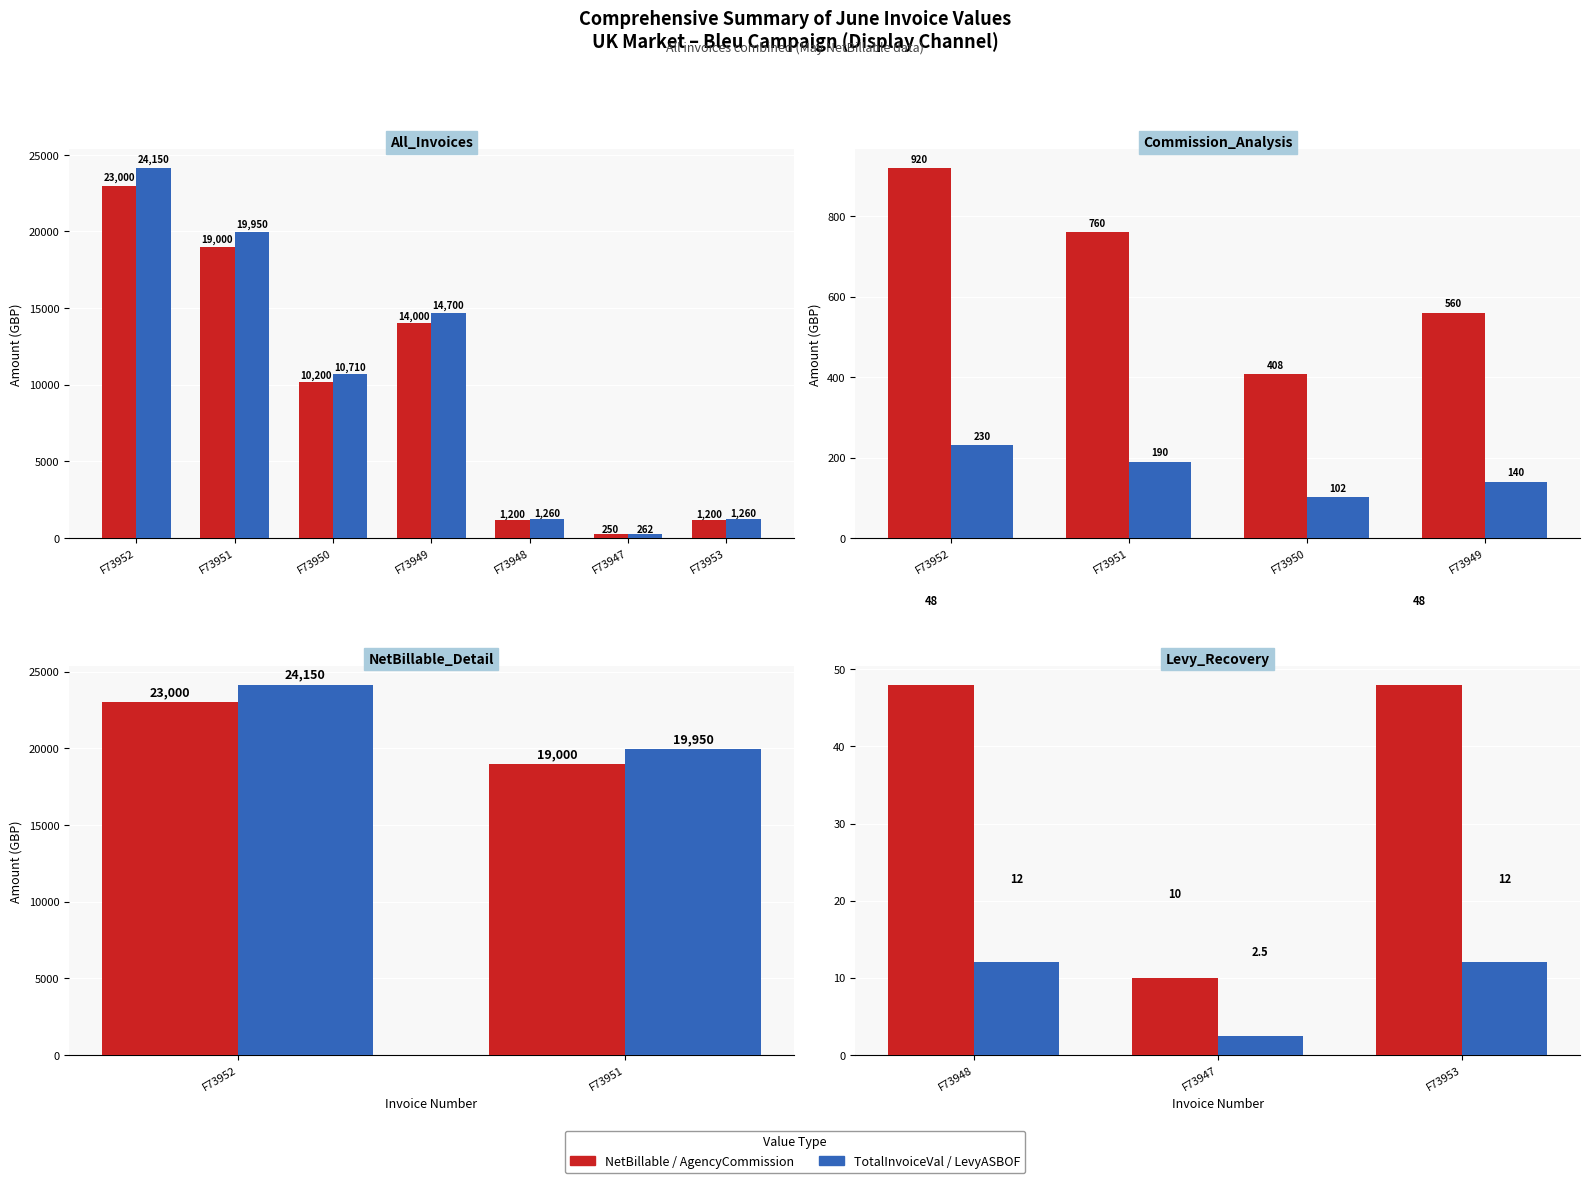

Where does the NetBillable series first go above 10200?

F73952